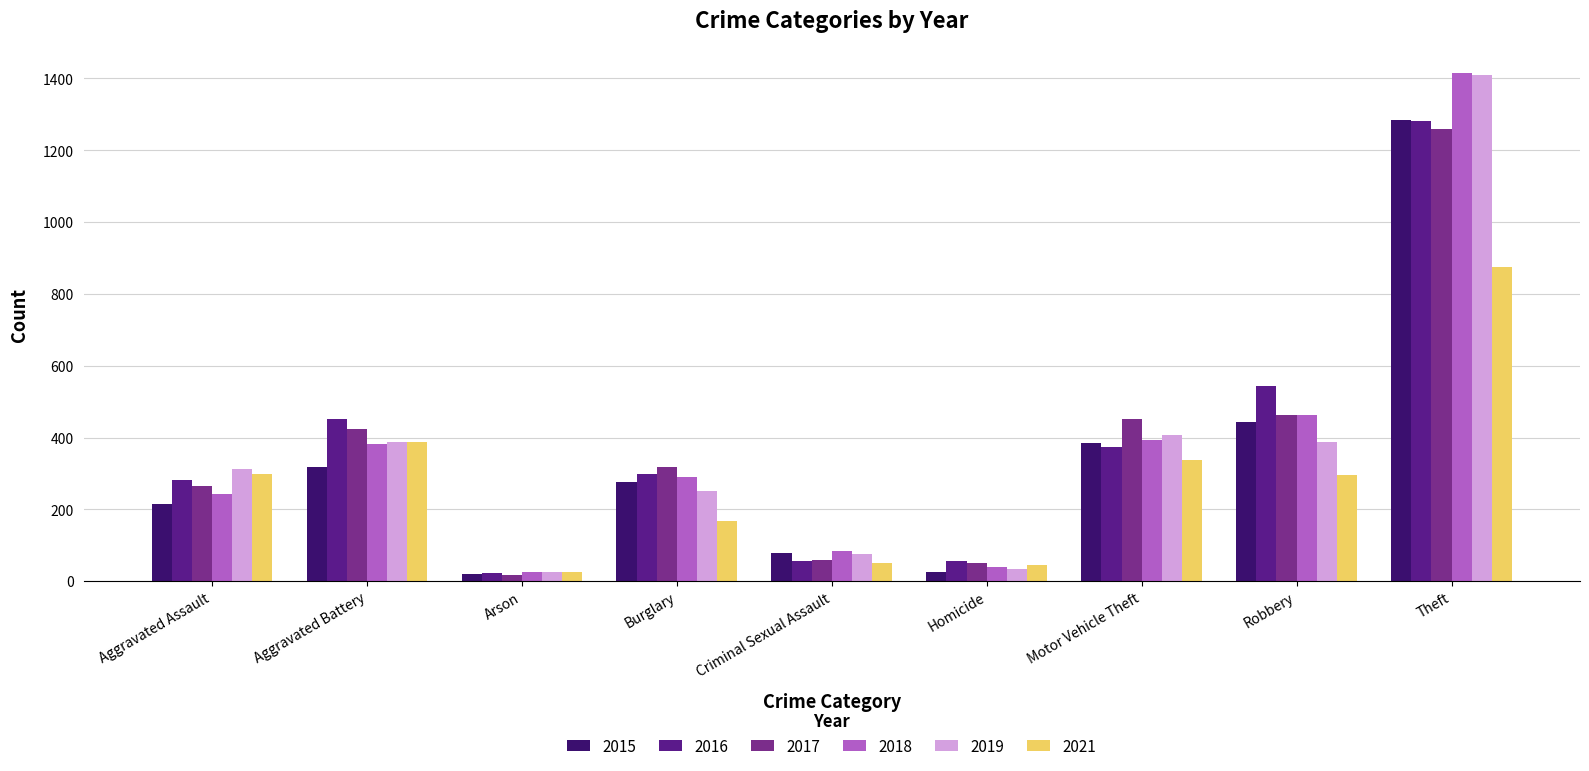

Reading left to right, what are all the values shown in this chart?

2015: 216	319	21	277	78	27	384	444	1284
2016: 283	451	23	298	57	56	373	545	1282
2017: 264	424	18	317	58	52	453	464	1258
2018: 243	382	25	291	85	40	393	462	1414
2019: 313	387	27	250	77	35	408	388	1411
2021: 298	388	26	167	52	45	337	296	874